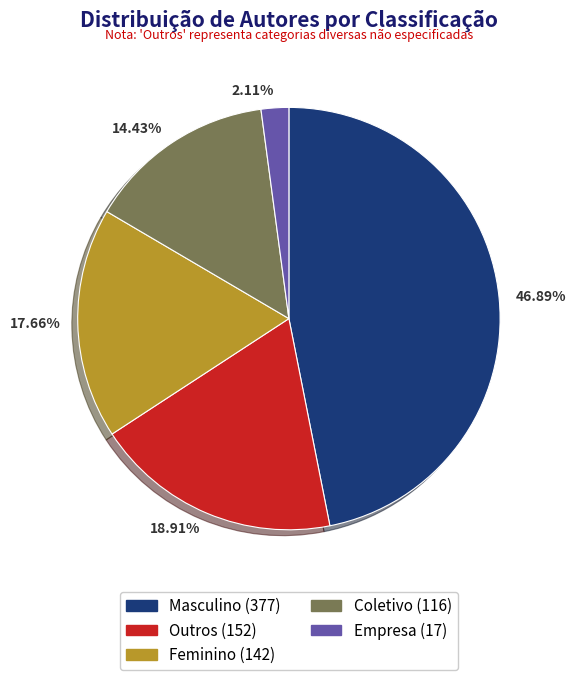

To the nearest percent, what portion does Feminino represent?

18%